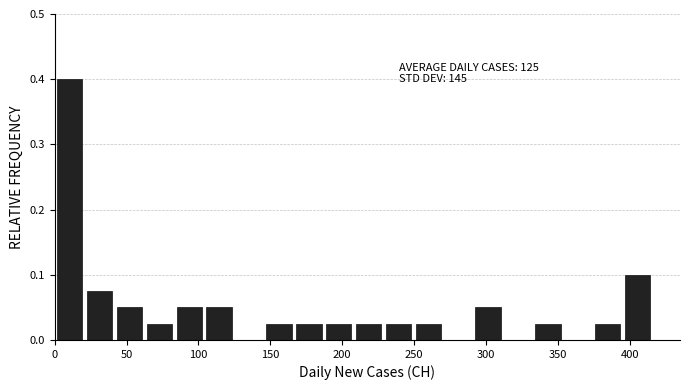

Over which range of the x-axis is the bar tallest?

0 to 20